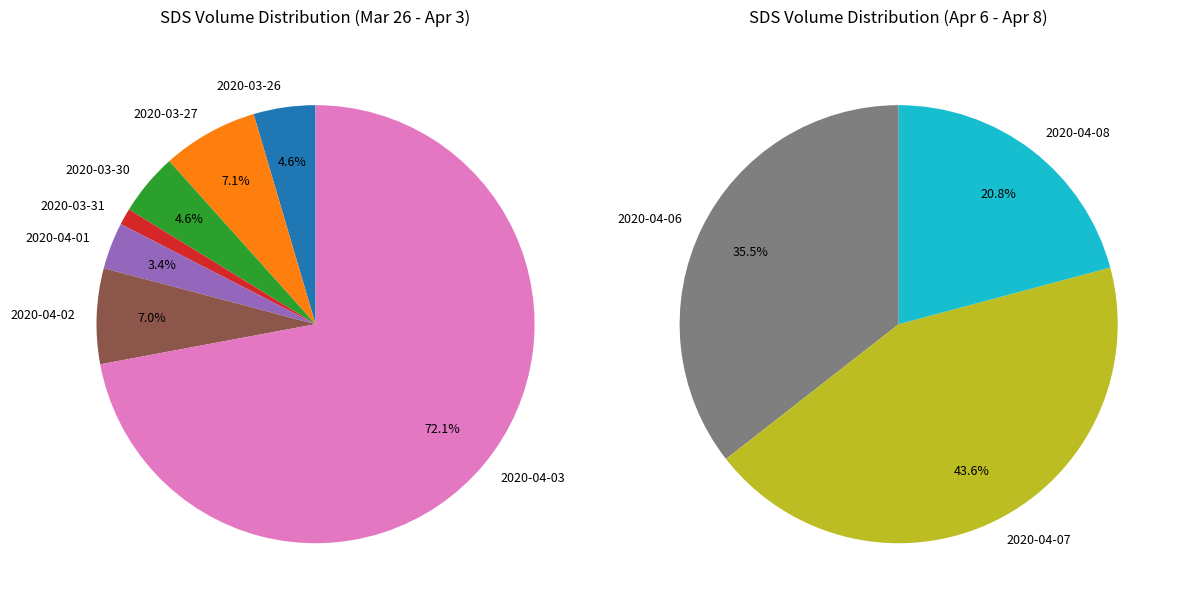

True or false: 2020-04-01 accounts for 17% of the total.

False